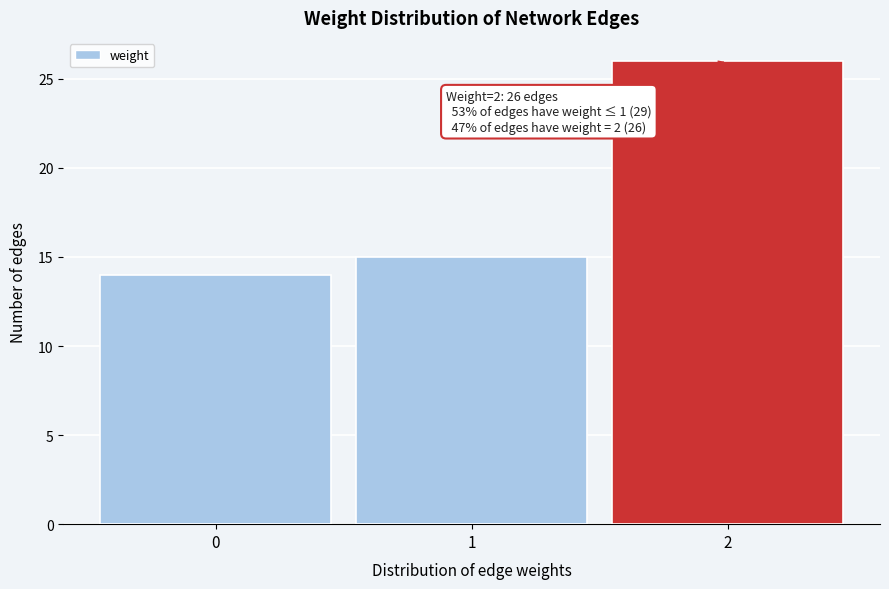

Reading left to right, list all the values displayed in this chart.

0=14	1=15	2=26